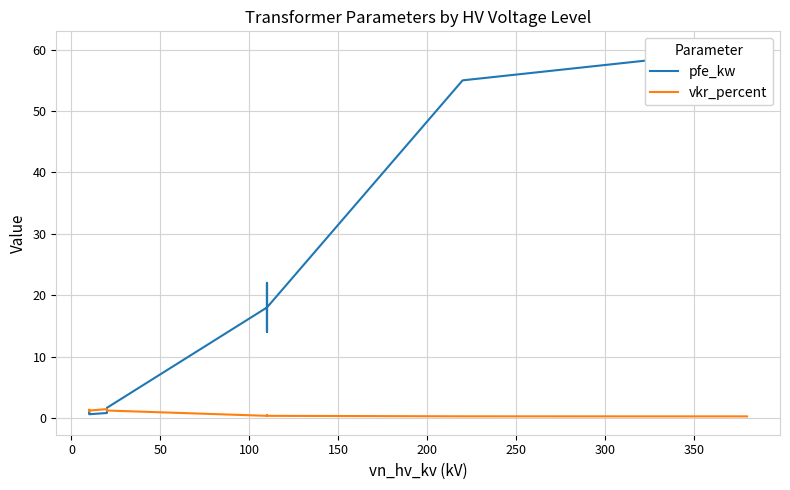

At how many categories does at least one series exceed 57?

1